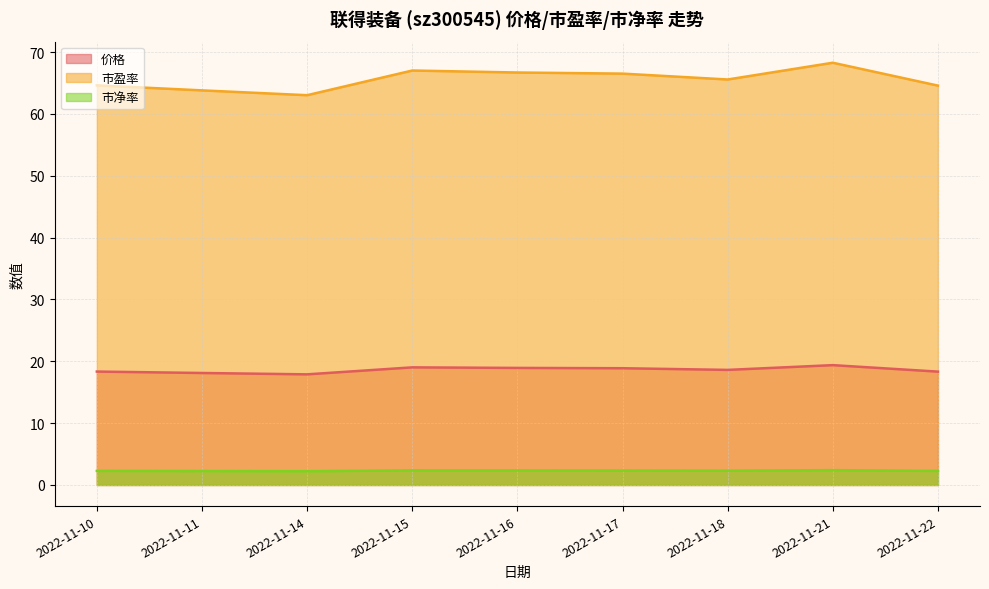

List the series in order of their overall mean, lowest first.

市净率, 价格, 市盈率